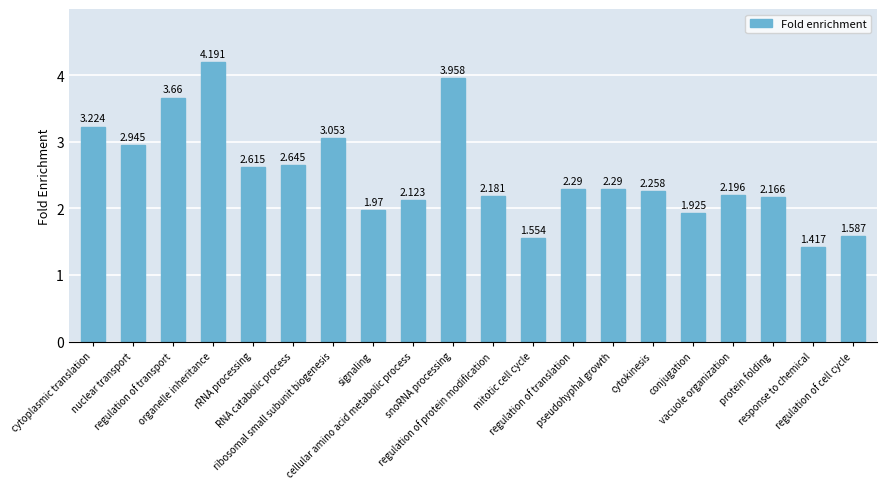

At which category does the chart reach its minimum across all series?

response to chemical